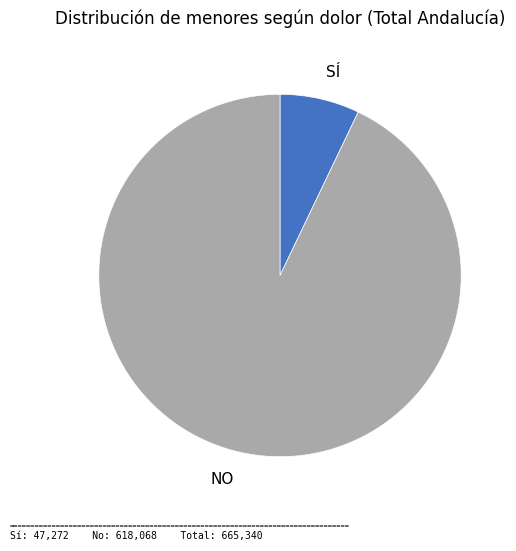

Is there any slice that represents more than half of the pie?

Yes